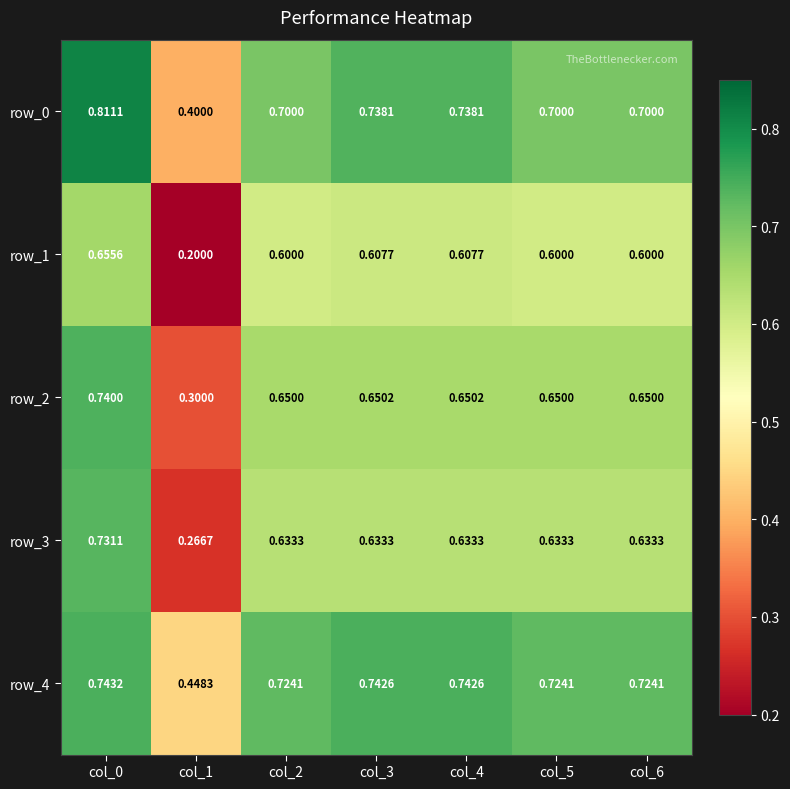

The value of row_1 at col_5 is 0.6. True or false?

True